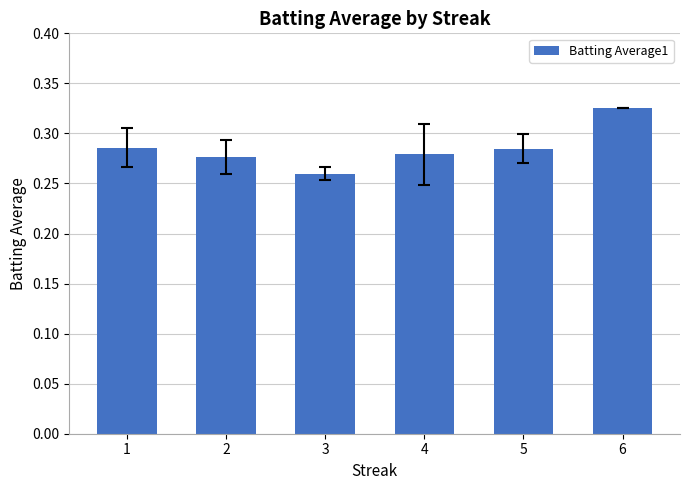

Which category has the highest value across all series?

6